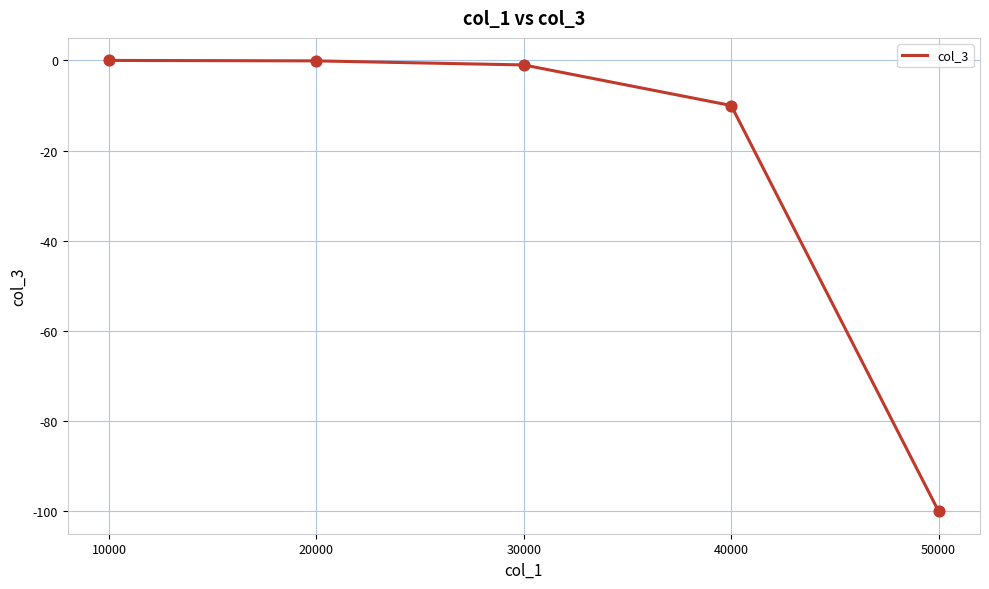

Which has a higher value, 50000 or 30000?

30000